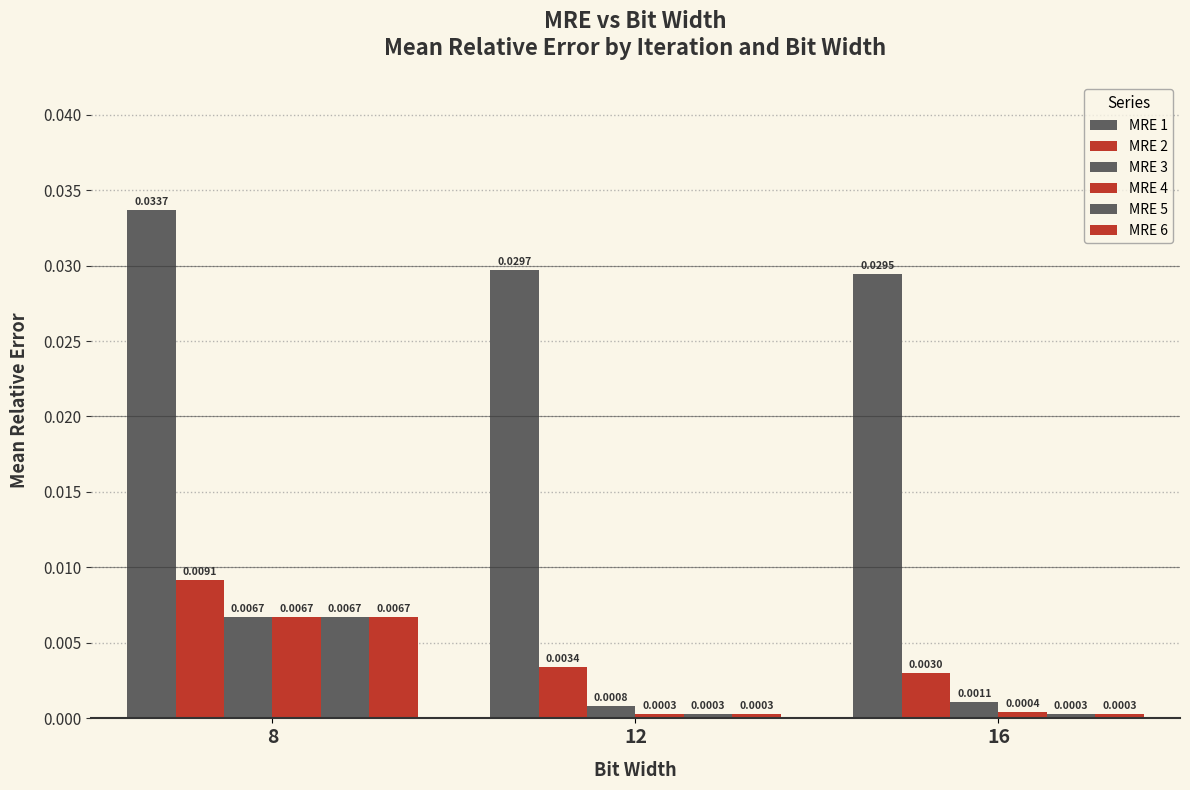

At which category is the sum across all series the highest?

8